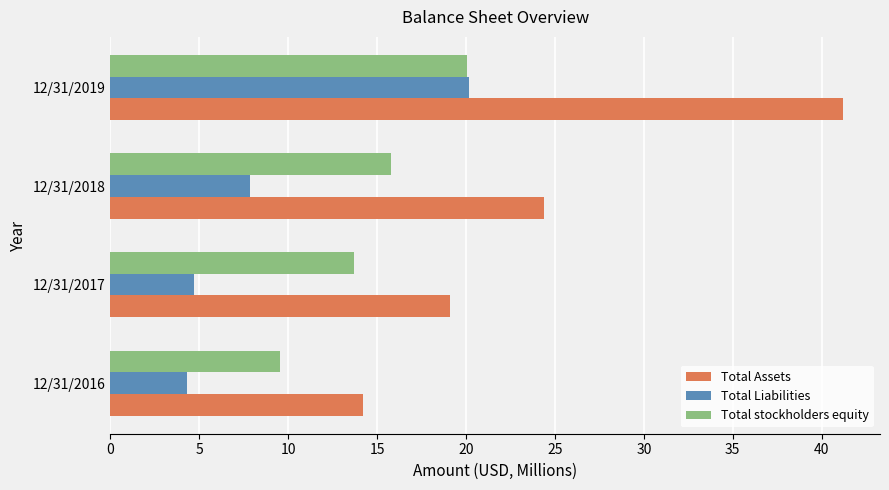

Rank the categories by Total stockholders equity value from lowest to highest.

12/31/2016, 12/31/2017, 12/31/2018, 12/31/2019